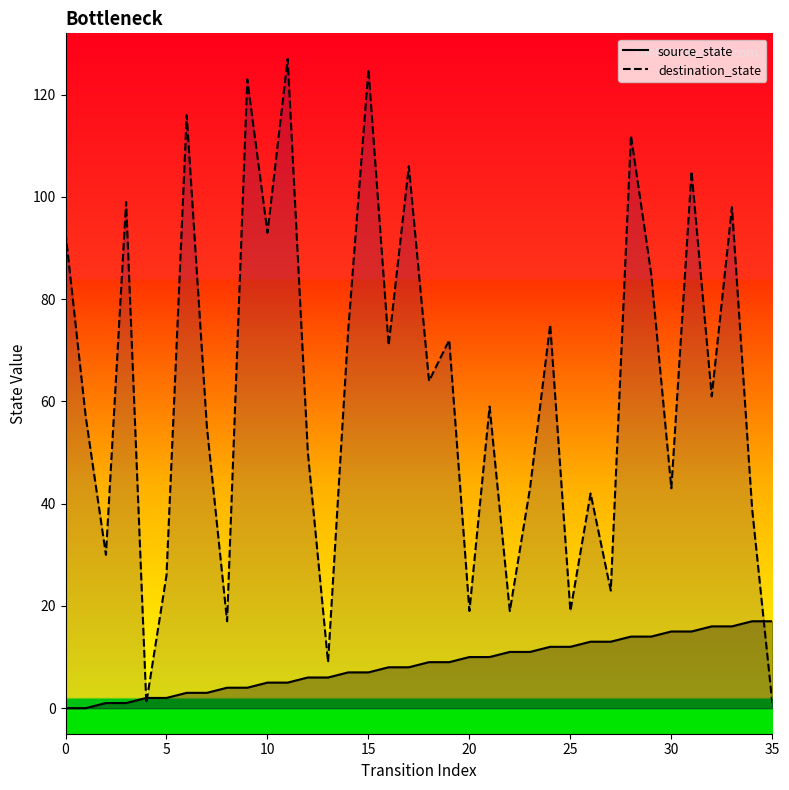

True or false: source_state and destination_state cross at least once.

True